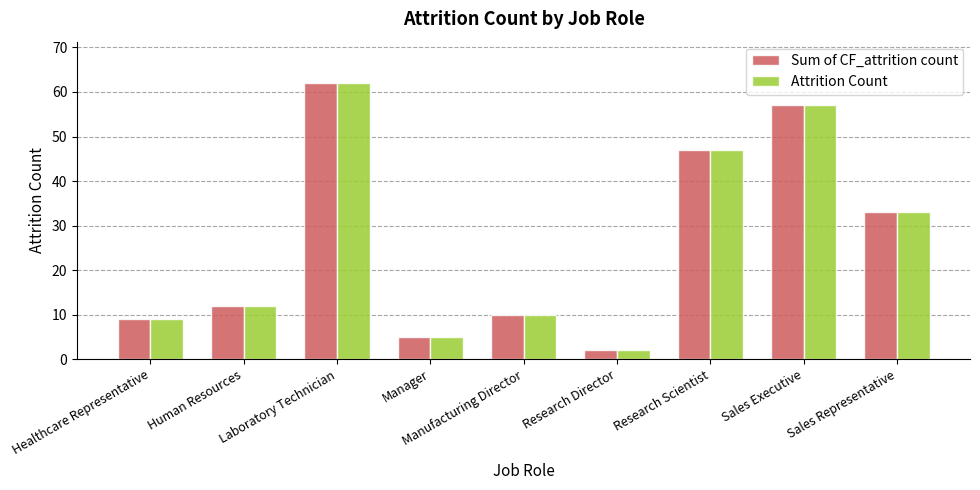

What are all the series names shown in the legend?

Sum of CF_attrition count, Attrition Count